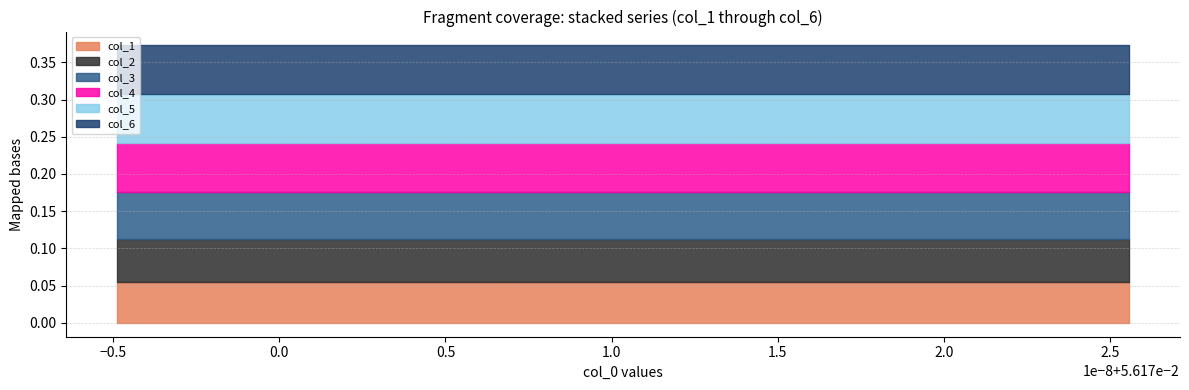

Is it true that col_1 equals 0.1 at 14?

True